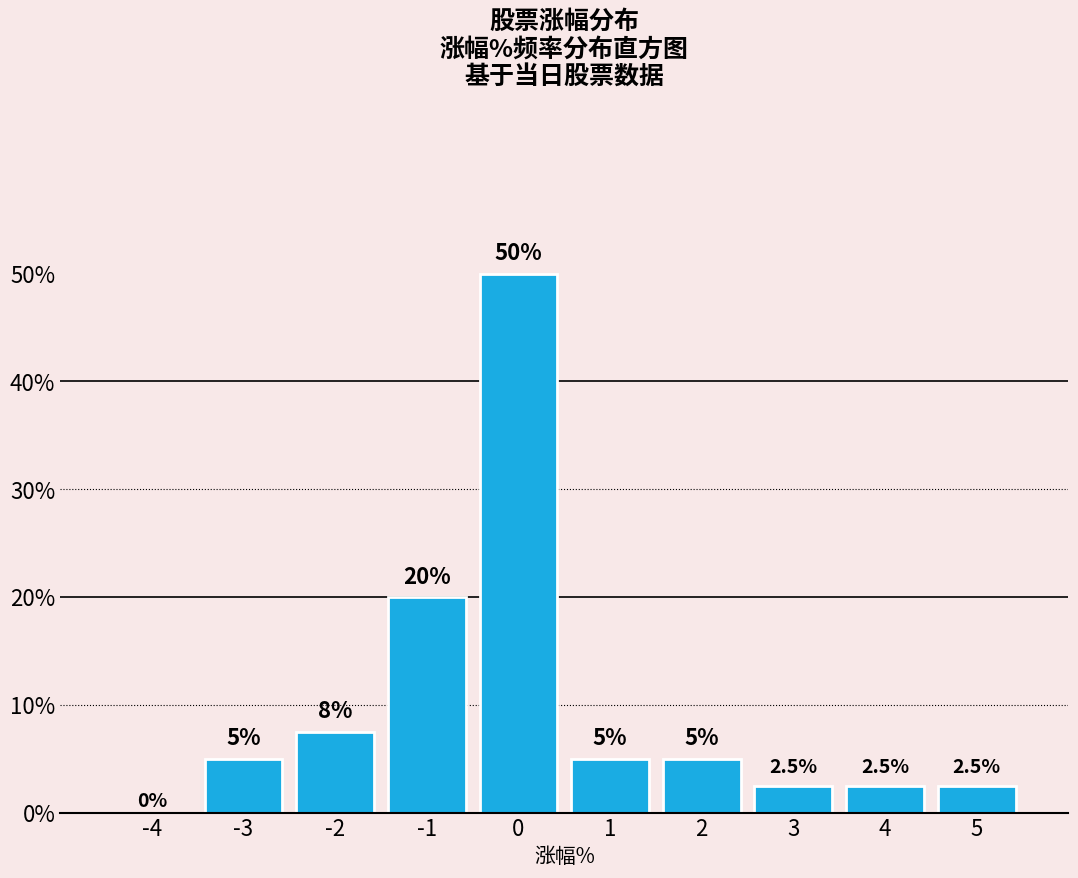

Reading left to right, transcribe all the data shown in this chart.

-4=0.0	-3=5.0	-2=7.5	-1=20.0	0=50.0	1=5.0	2=5.0	3=2.5	4=2.5	5=2.5